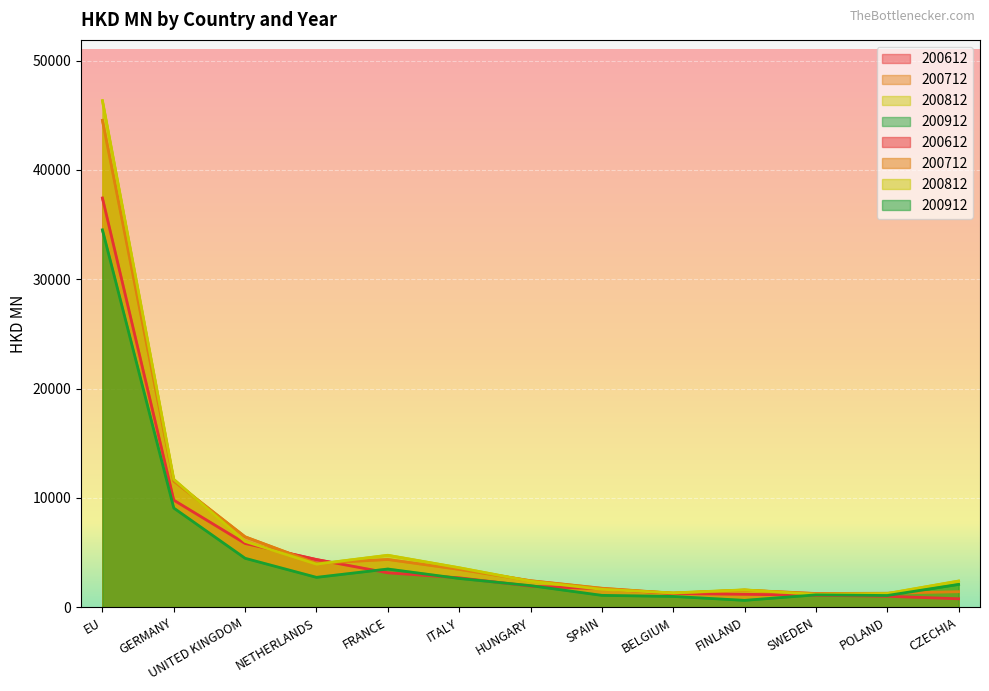

How many times do 200712 and 200912 cross each other?

1